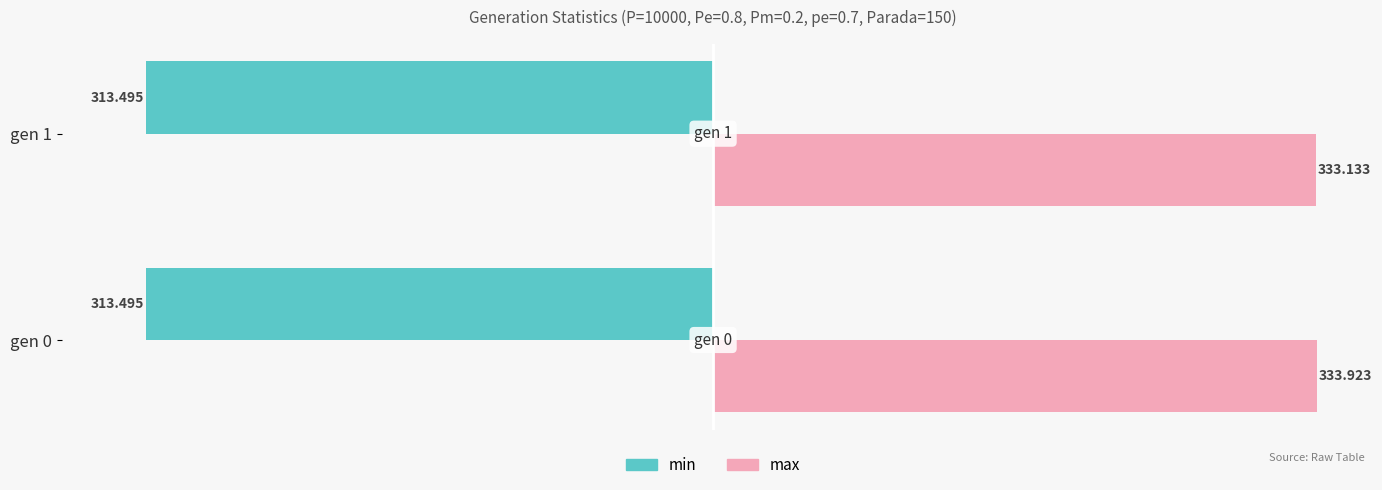

At which category is the sum across all series the highest?

gen 0